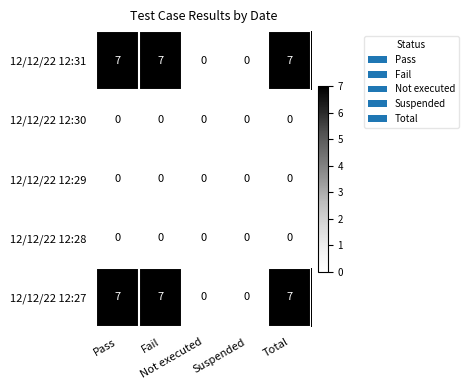

At how many categories does at least one series exceed 6?

3